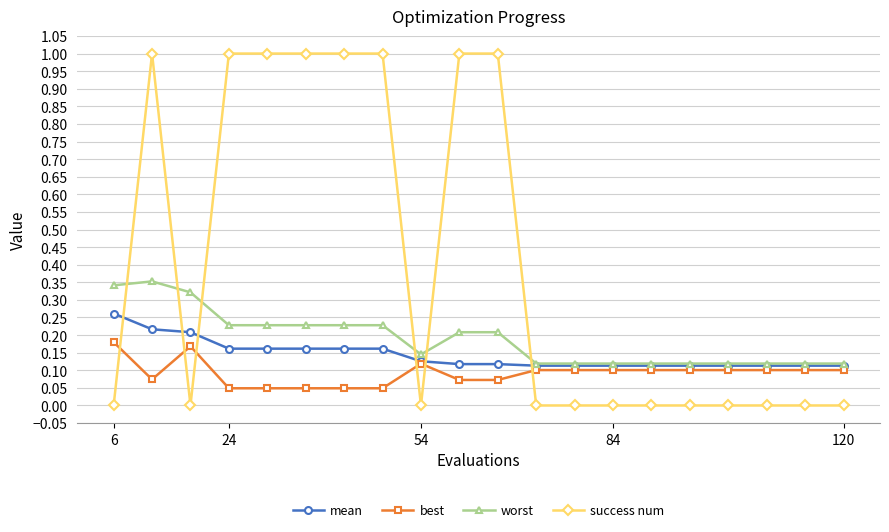

Which series has the largest total across all categories?

success num